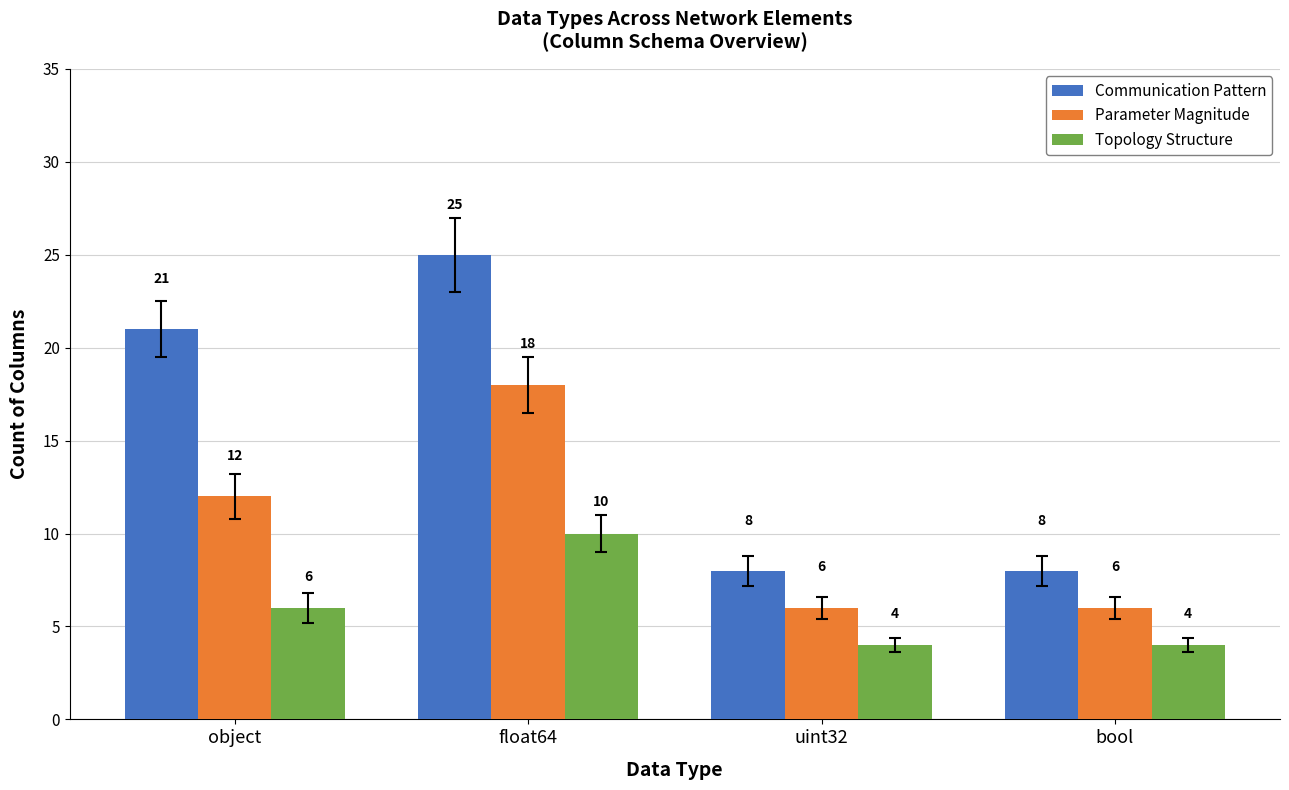

What position from the left is bool?

4